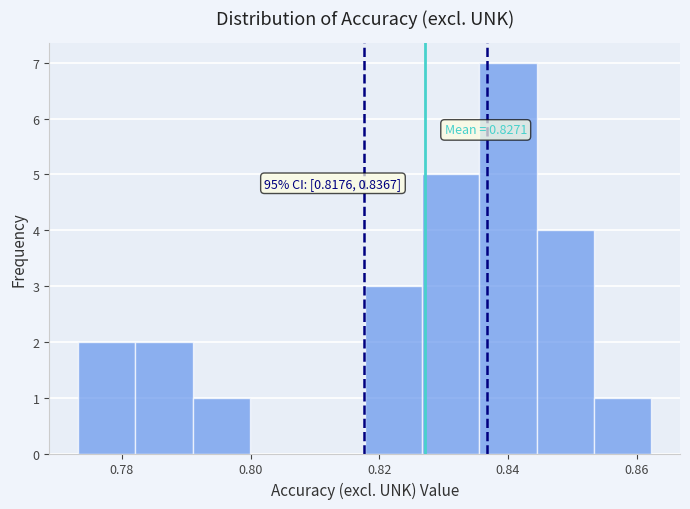

Which range on the x-axis has the tallest bar?

0.836 to 0.844